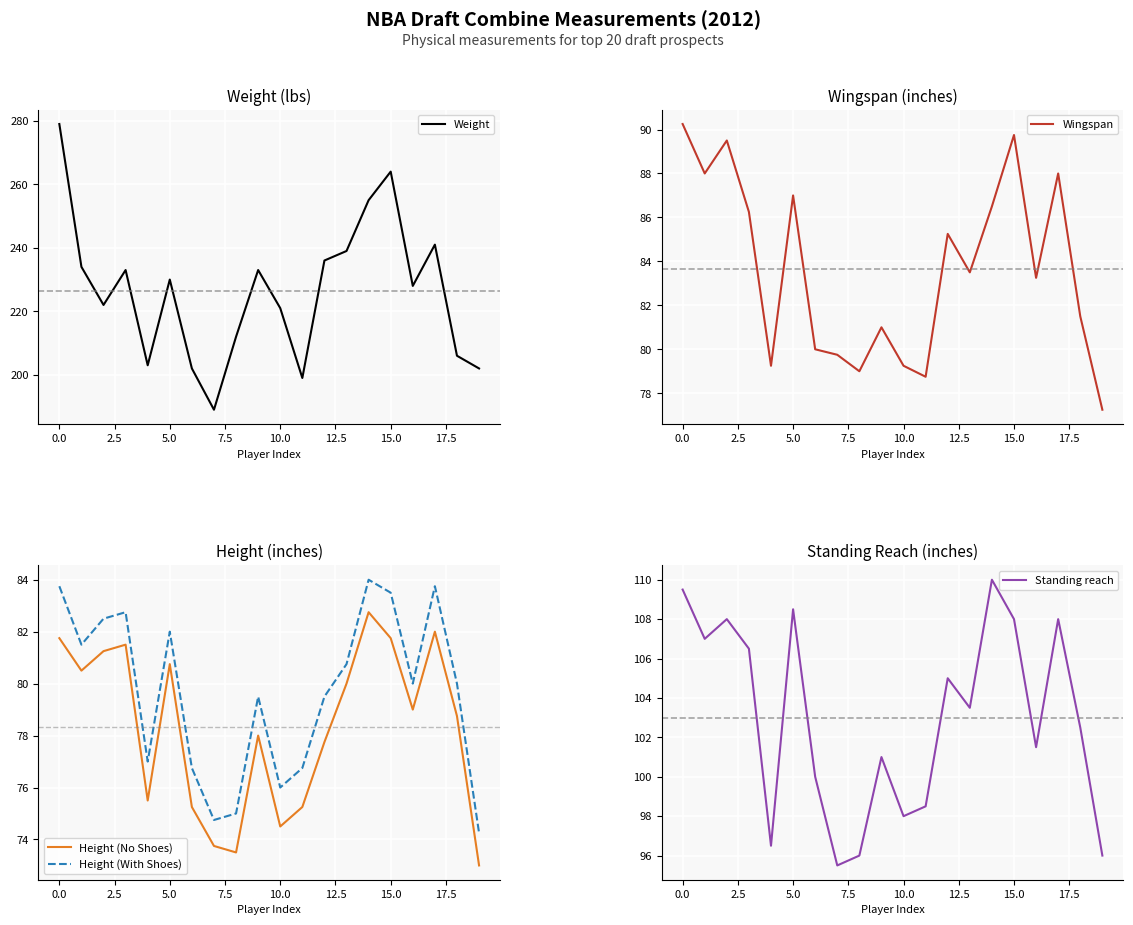

Which series has the largest total across all categories?

Weight